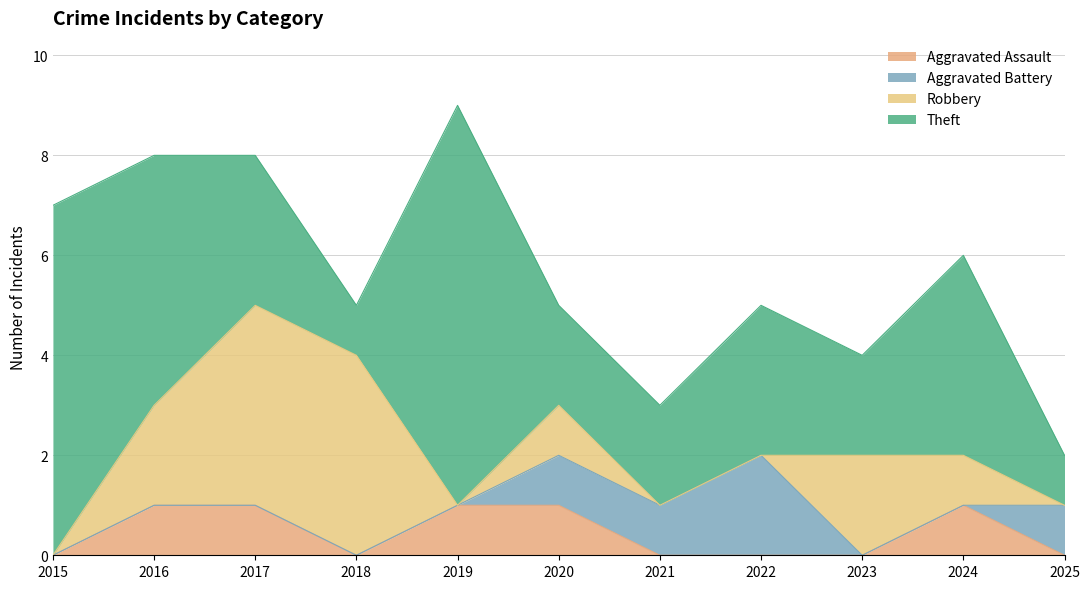

Count the number of data series in this chart.

4